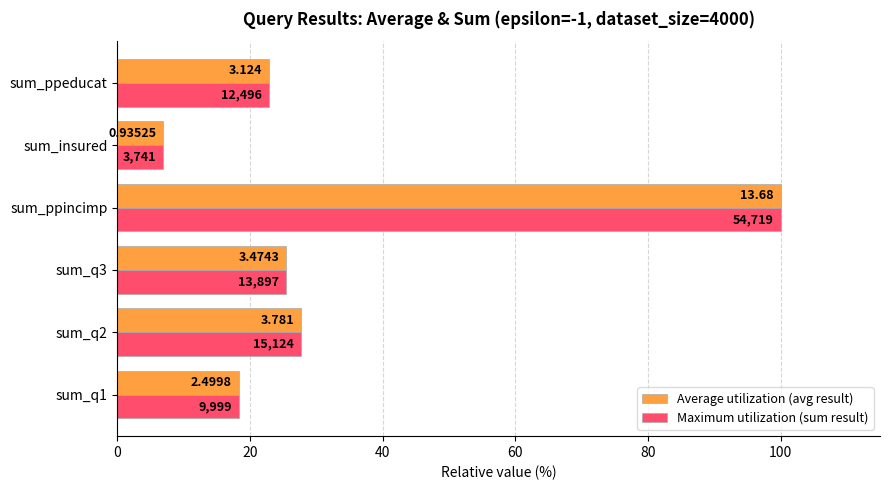

What are all the series names shown in the legend?

Average utilization (avg result), Maximum utilization (sum result)